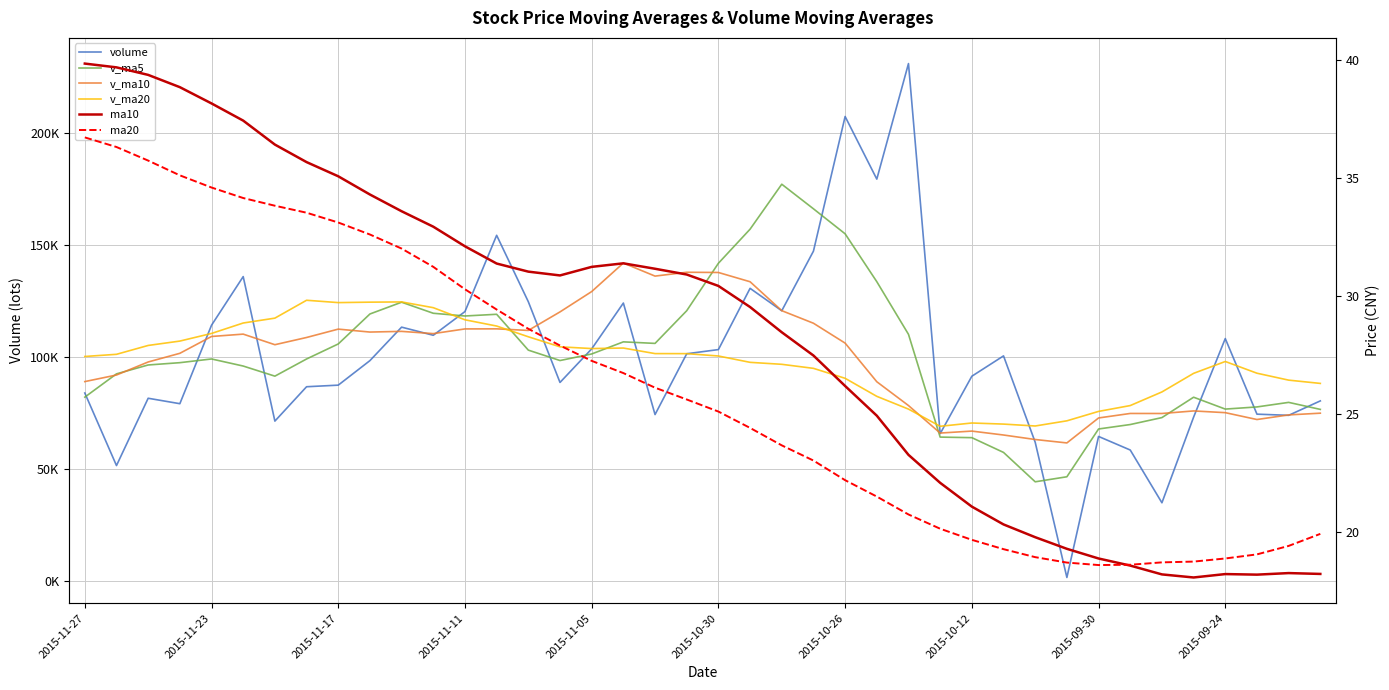

What is the total value across all series at 2015-11-11?

467447.3